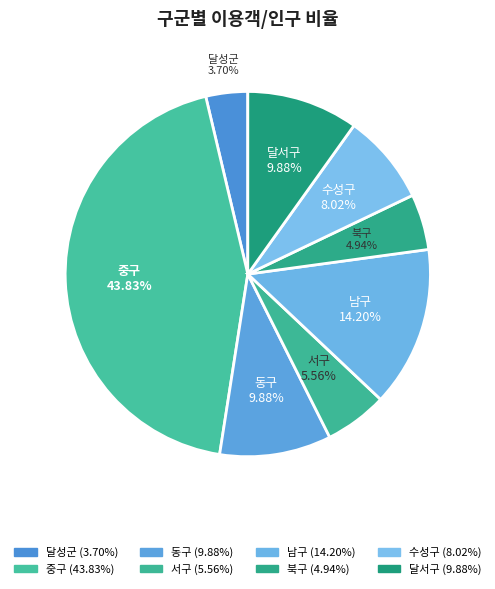

True or false: 동구 accounts for 17% of the total.

False